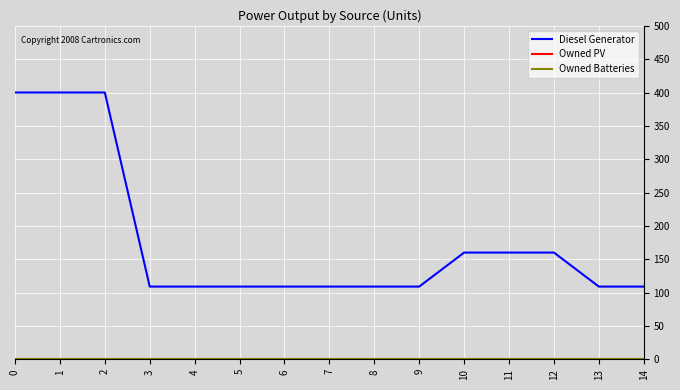

Does the chart display data point markers on the line(s)?

No